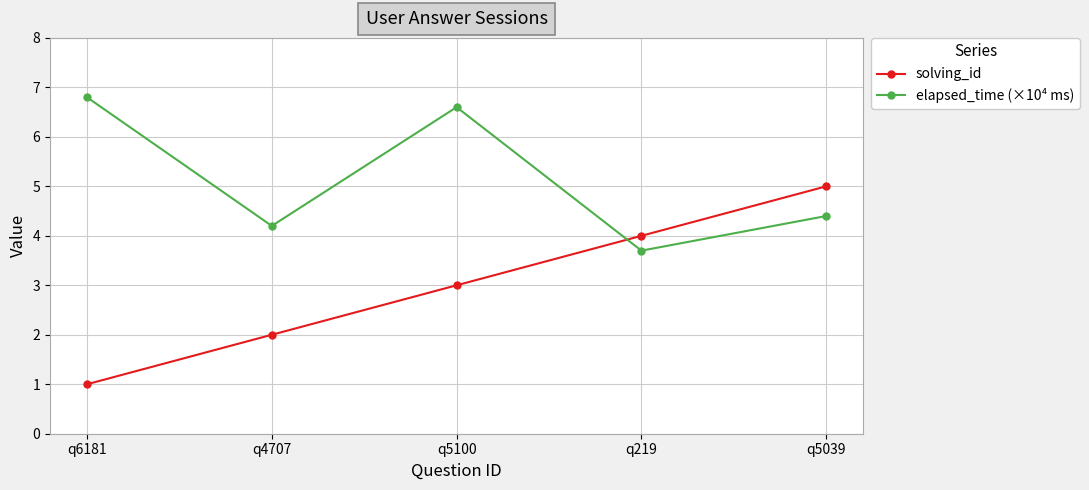

Rank the series by their average value, from lowest to highest.

solving_id, elapsed_time (×10⁴ ms)